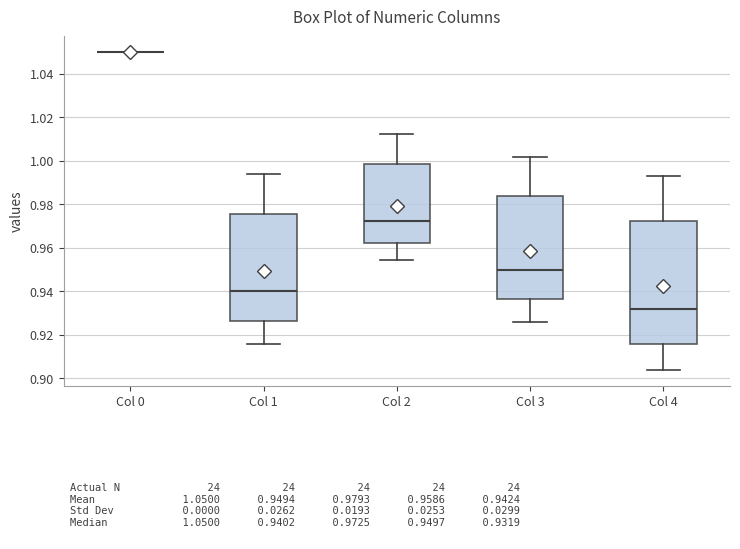

Reading left to right, read every box against the y-axis: the position of its median line, the range the box covers, and the ends of its whiskers. The values are not printed on the chart, so give them approximately, as read against the axis.

Col 0: box collapsed to a line at 1.050, whiskers 1.050 to 1.050
Col 1: median 0.940, box 0.926 to 0.976, whiskers 0.916 to 0.994
Col 2: median 0.972, box 0.962 to 0.998, whiskers 0.954 to 1.012
Col 3: median 0.950, box 0.936 to 0.984, whiskers 0.926 to 1.002
Col 4: median 0.932, box 0.916 to 0.972, whiskers 0.904 to 0.994